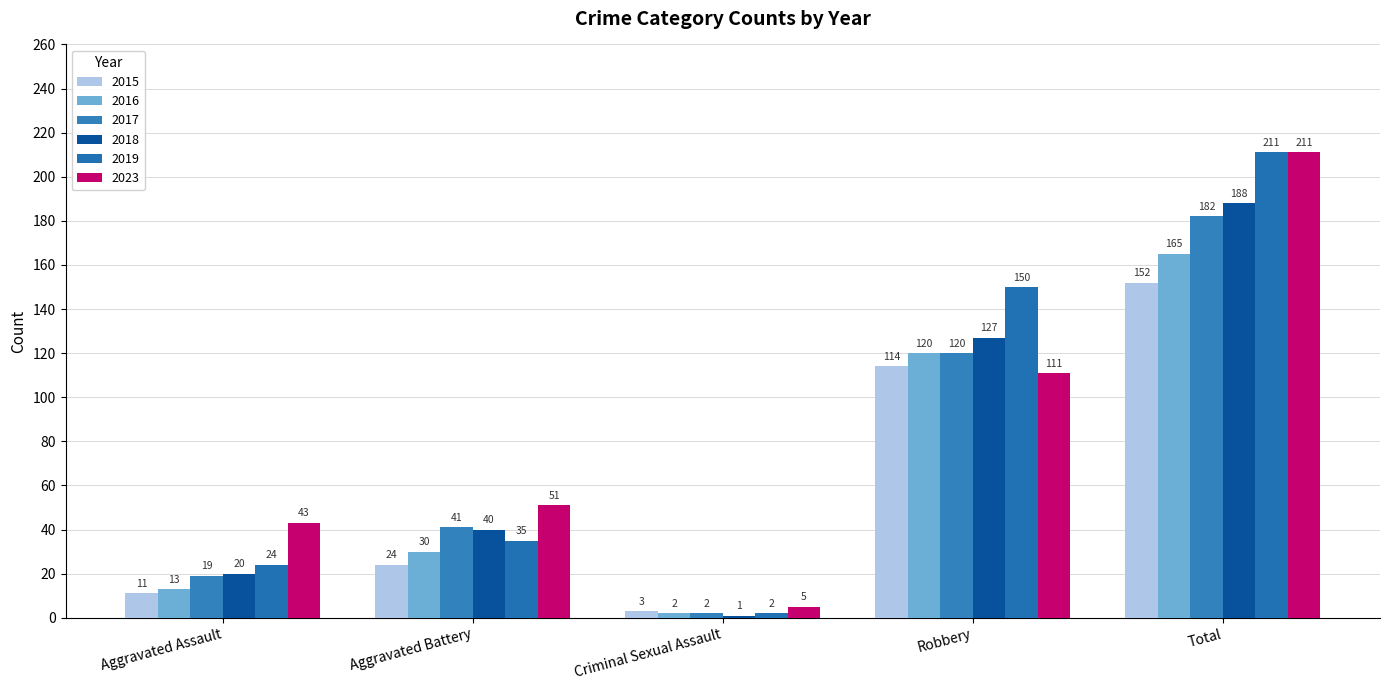

The 2015 series shows 24 at Aggravated Battery. True or false?

True